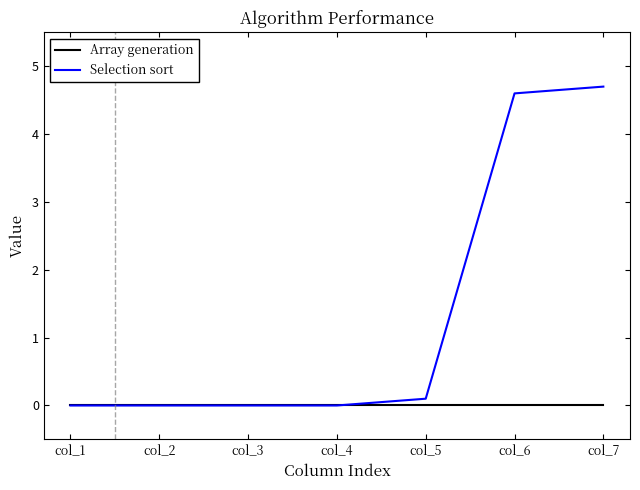

Reading left to right, transcribe all the data shown in this chart.

Array generation: col_1=0.0	col_2=0.0	col_3=0.0	col_4=0.0	col_5=0.0	col_6=0.0	col_7=0.0
Selection sort: col_1=0.0	col_2=0.0	col_3=0.0	col_4=0.0	col_5=0.1	col_6=4.6	col_7=4.7